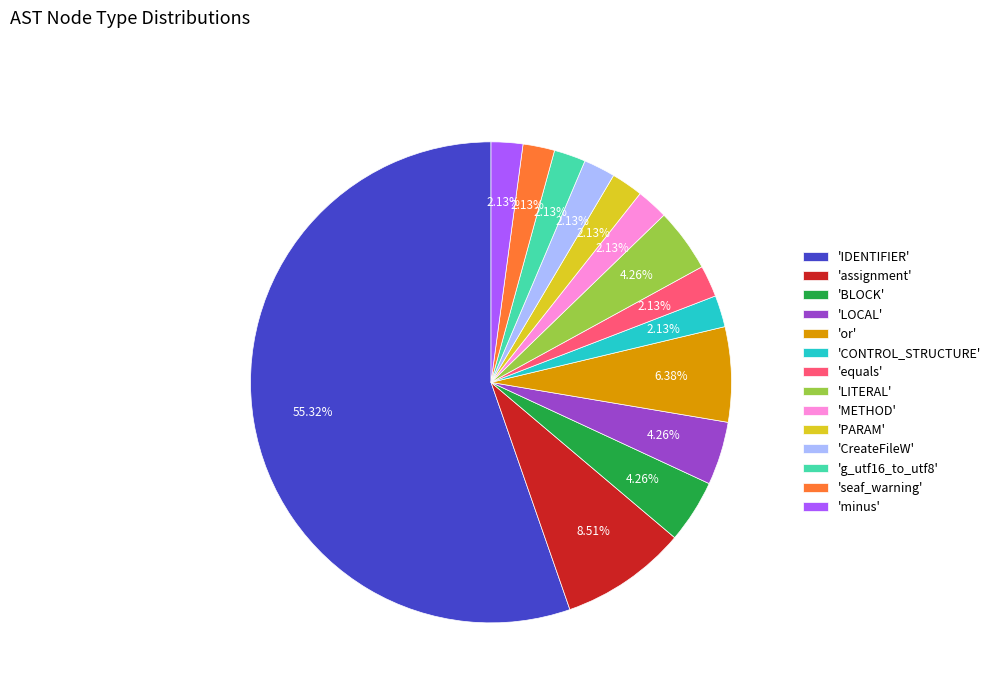

Do 'IDENTIFIER' and 'BLOCK' together represent more than half of the pie?

Yes